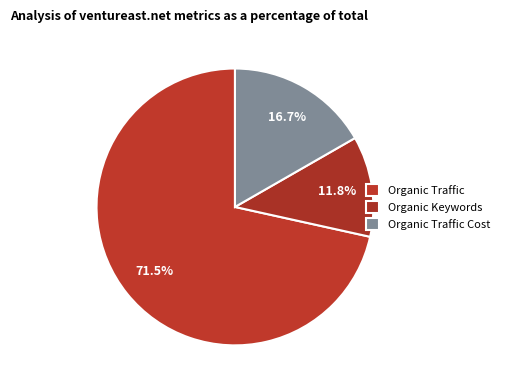

To the nearest percent, what is the difference between the largest and smallest slice percentages?

60%